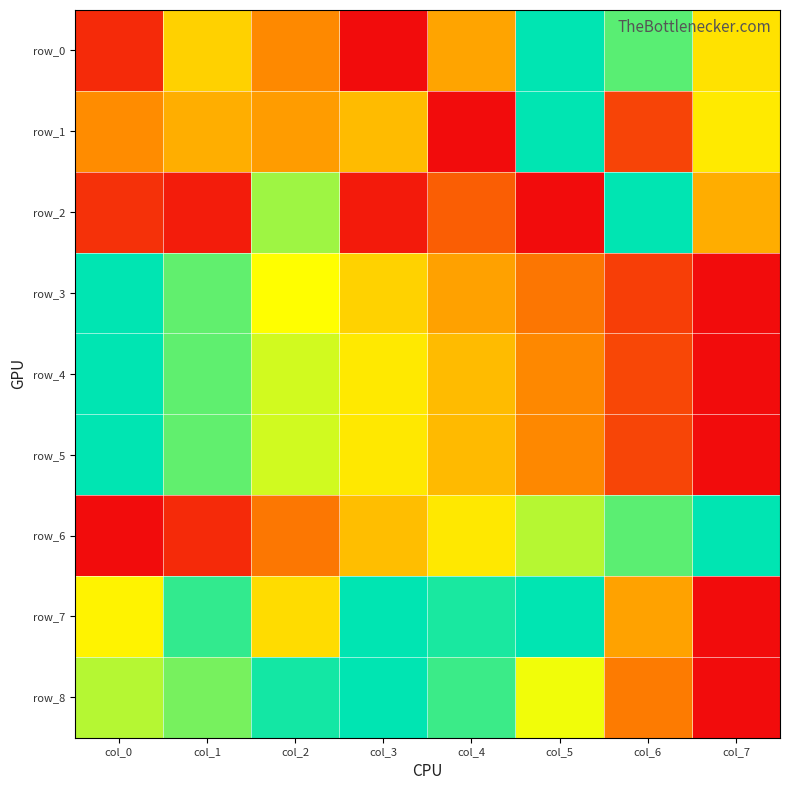

What is the sum of all row_3 values?

3.9